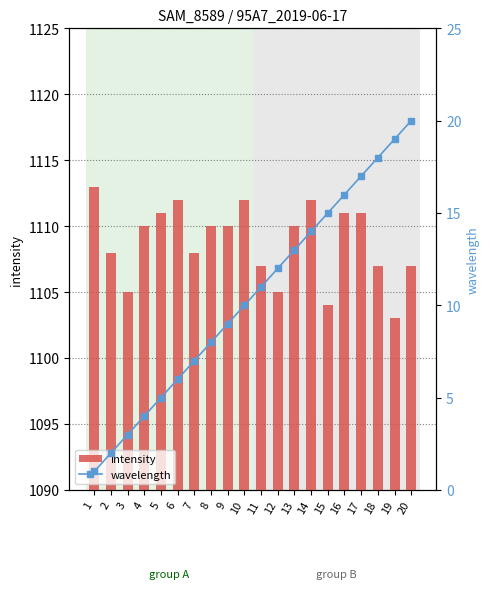

Rank the series at 7 from lowest to highest value.

wavelength, intensity